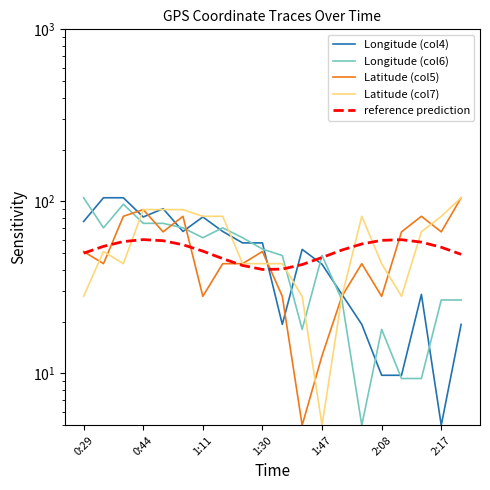

At how many categories does at least one series exceed 60?

14